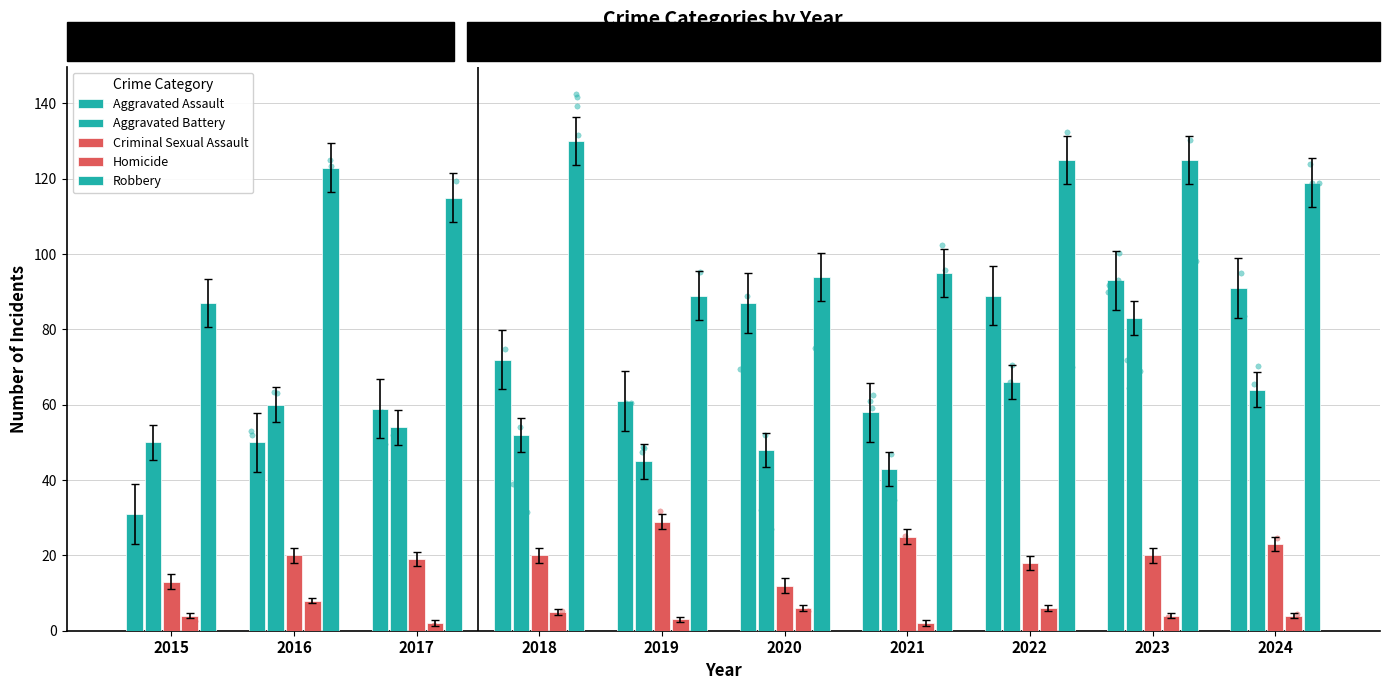

Is the value of Aggravated Assault at 2016 greater than the value of Criminal Sexual Assault at 2017?

Yes